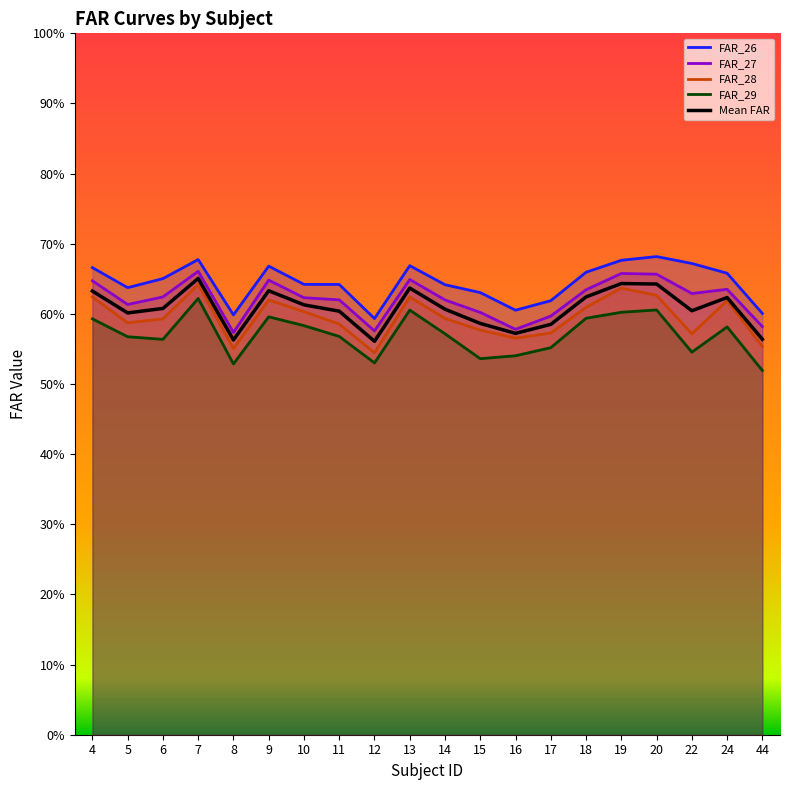

Does the chart display data point markers on the line(s)?

No